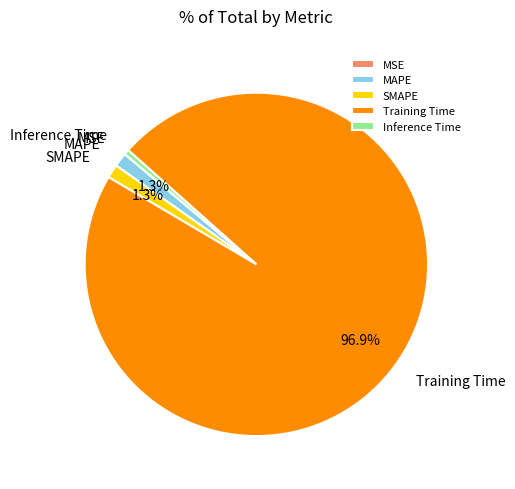

To the nearest percent, what is the difference between the Training Time and MAPE slice percentages?

96%